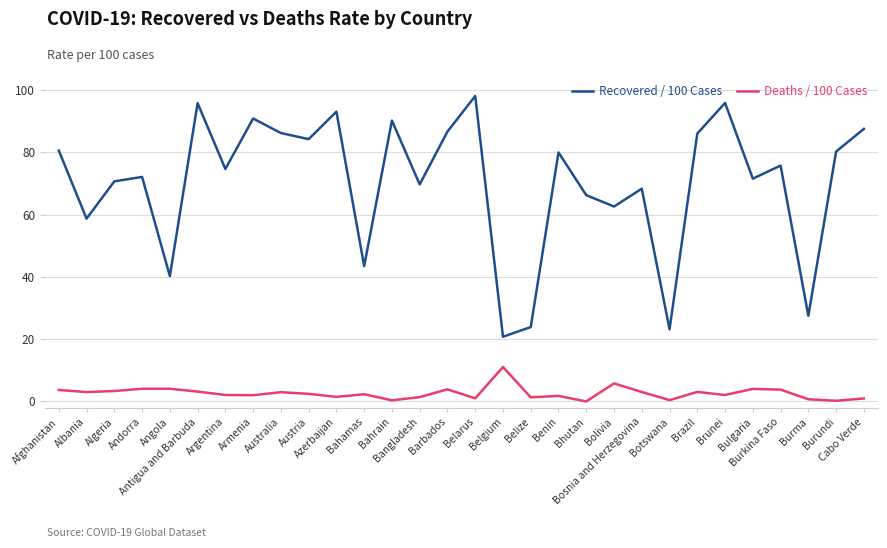

True or false: Deaths / 100 Cases and Recovered / 100 Cases cross at least once.

False